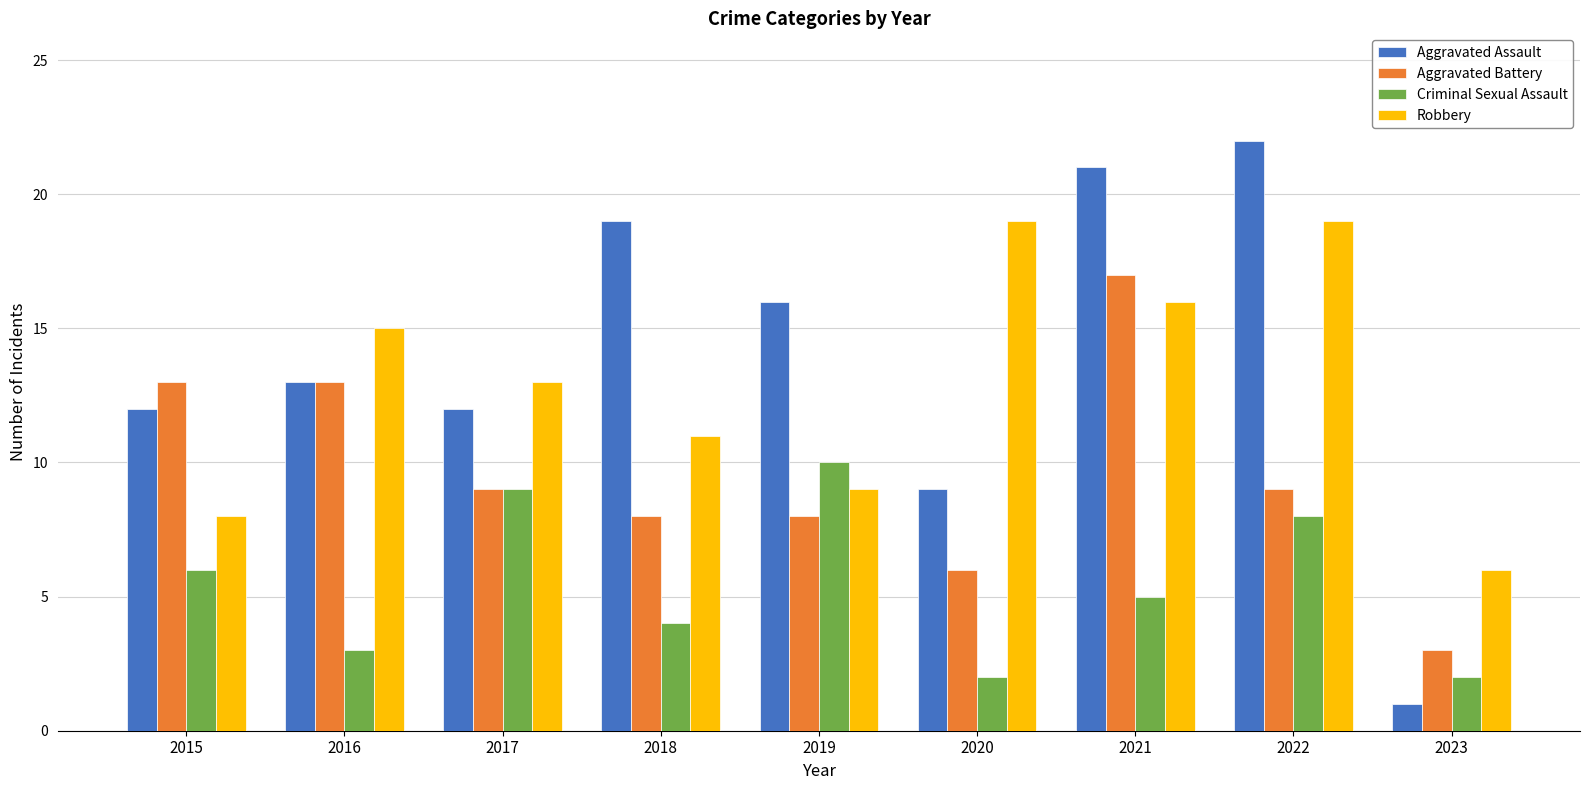

The value of Robbery at 2023 is 6. True or false?

True